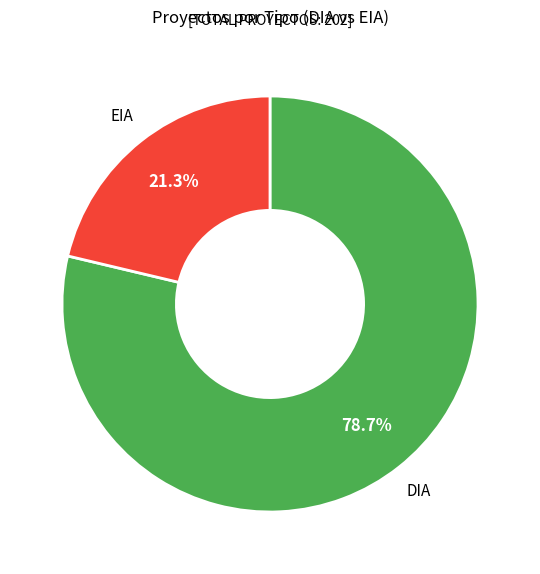

Combined, do EIA and DIA account for over 50%?

Yes